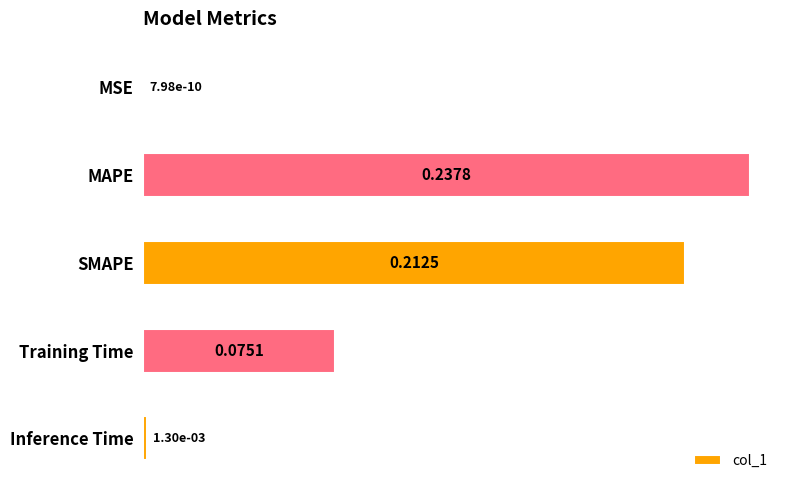

At which label is the value closest to 0?

MSE